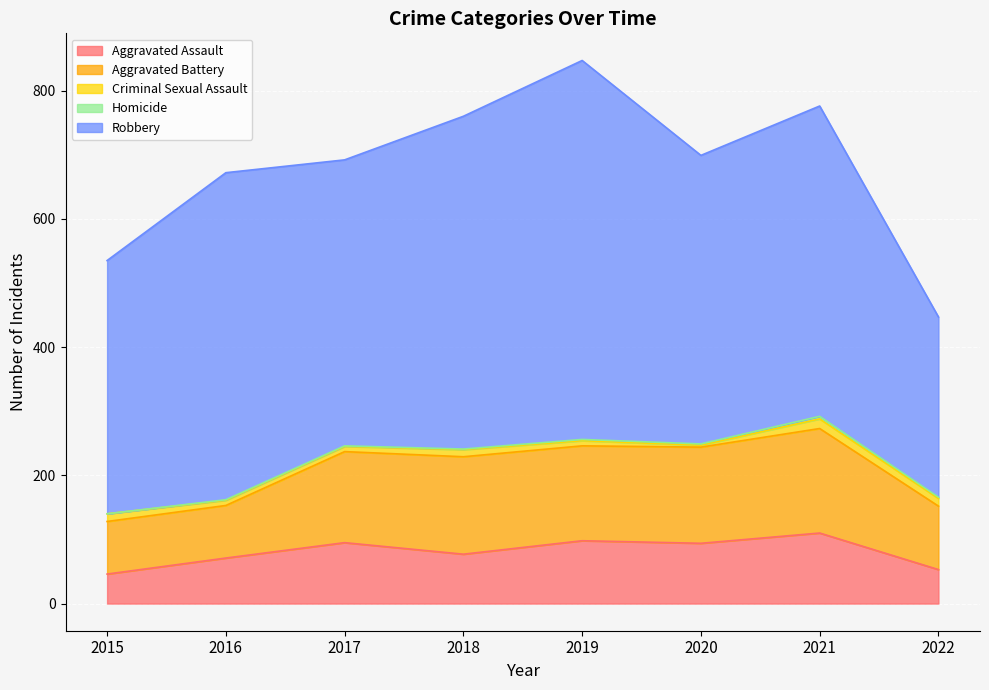

At which category does Criminal Sexual Assault reach its first local peak?

2018